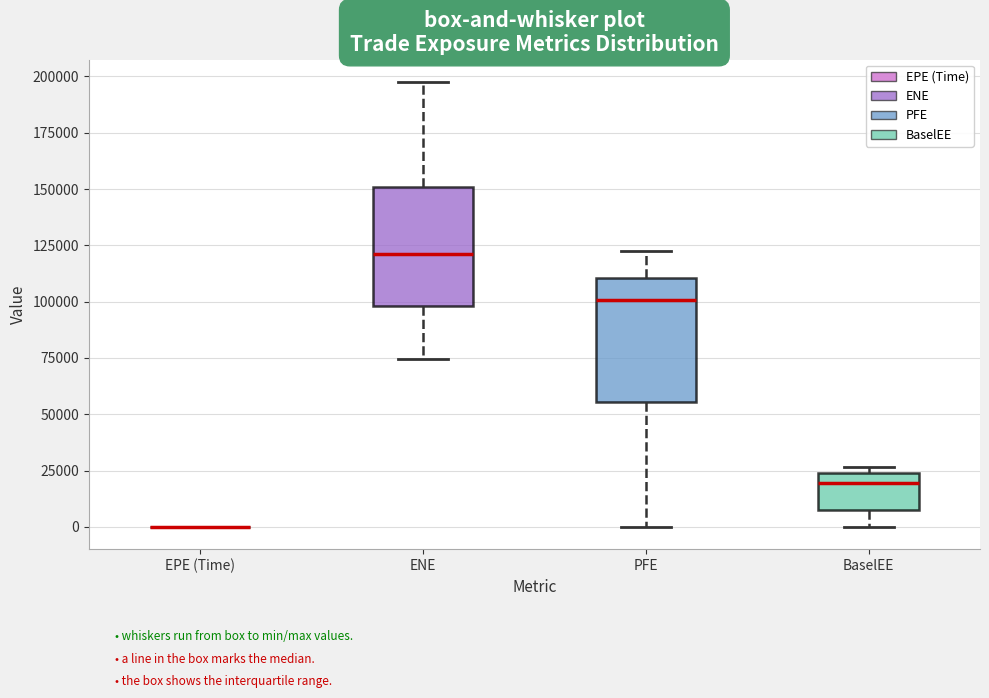

Reading left to right, transcribe this box plot: for each box, give where its median line is, the range the box spans, and where its two whiskers end, as read against the y-axis. The values are not printed on the chart, so give them approximately, as read against the axis.

EPE (Time): box collapsed to a line at 0, whiskers 0 to 0
ENE: median 120000, box 100000 to 150000, whiskers 75000 to 200000
PFE: median 100000, box 55000 to 110000, whiskers 0 to 125000
BaselEE: median 20000, box 10000 to 25000, whiskers 0 to 25000 (just above the box's upper edge)